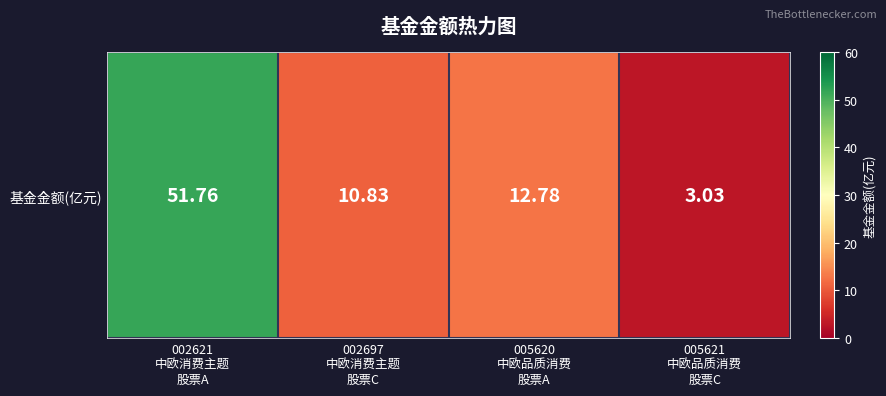

Where is the data nearest to the value 27?

005620
中欧品质消费
股票A